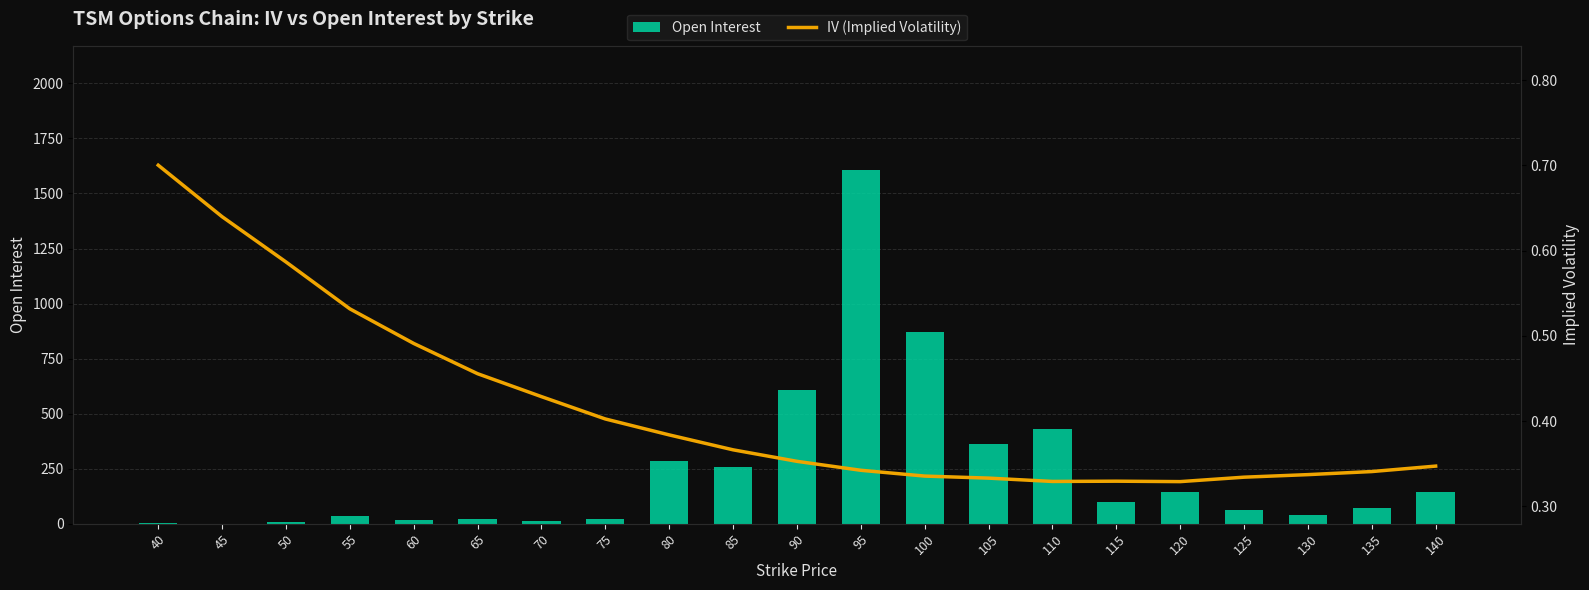

Which category has the highest value in the IV (Implied Volatility) series?

40